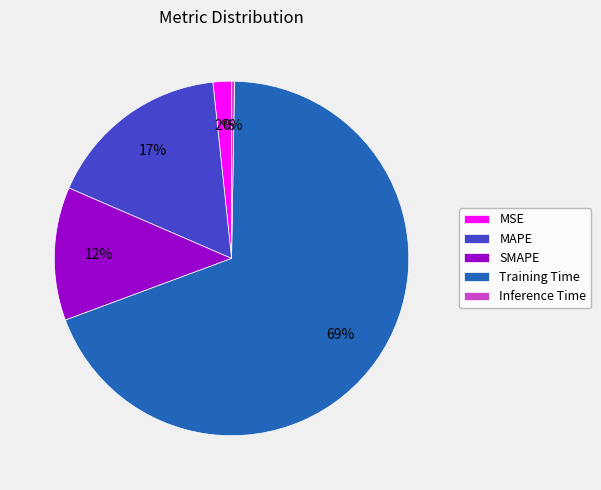

To the nearest percent, what is the difference between the largest and smallest slice percentages?

69%